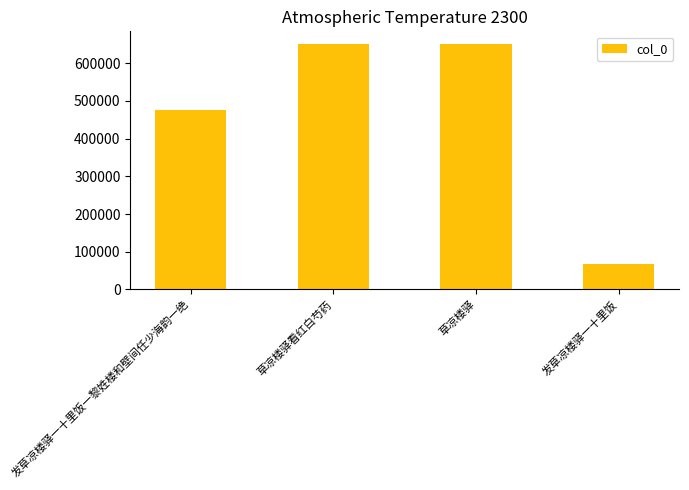

What is the minimum value shown in the chart?

66603